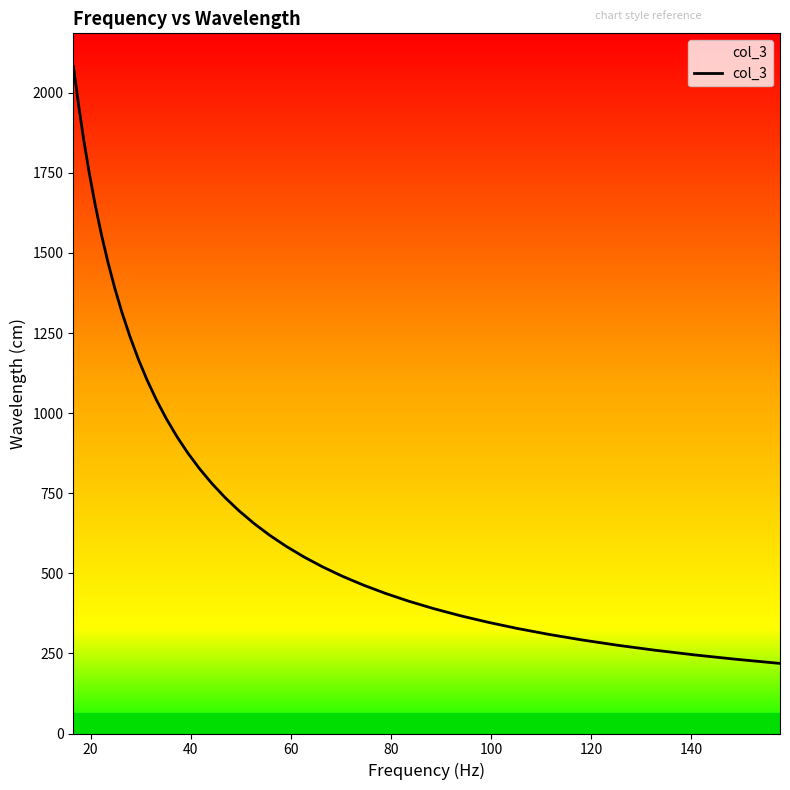

What is the difference between the maximum and minimum values?

1862.7